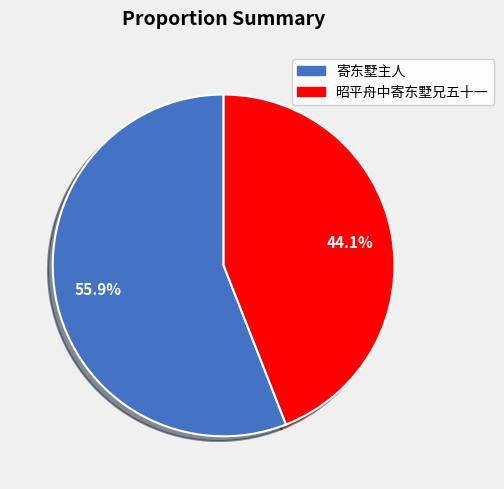

To the nearest percent, what is the average slice percentage?

50%